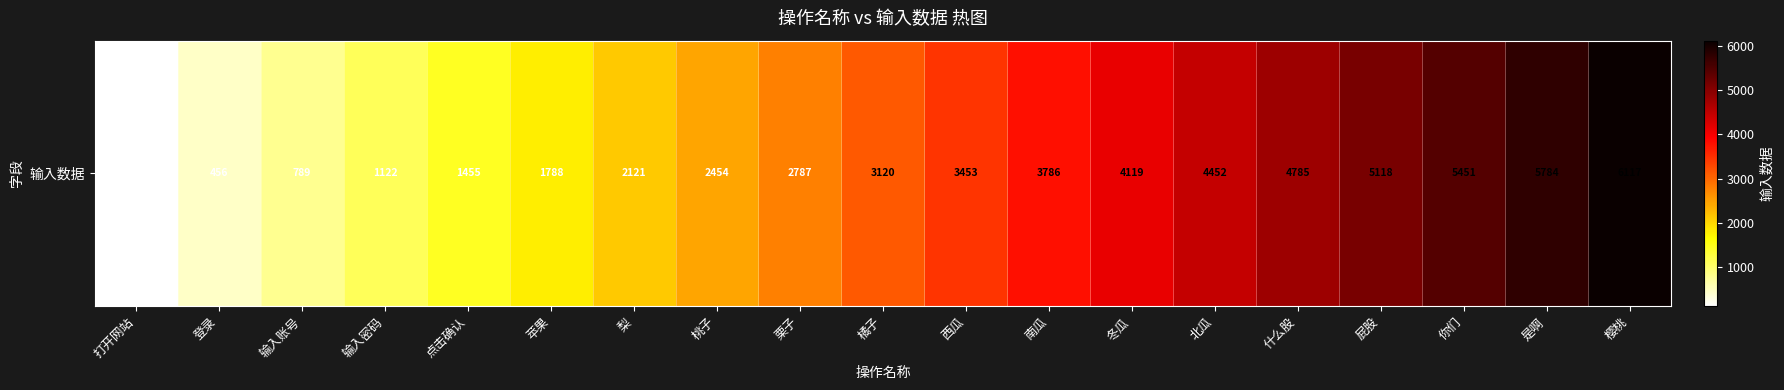

True or false: the data shows 6117 at 樱桃.

True